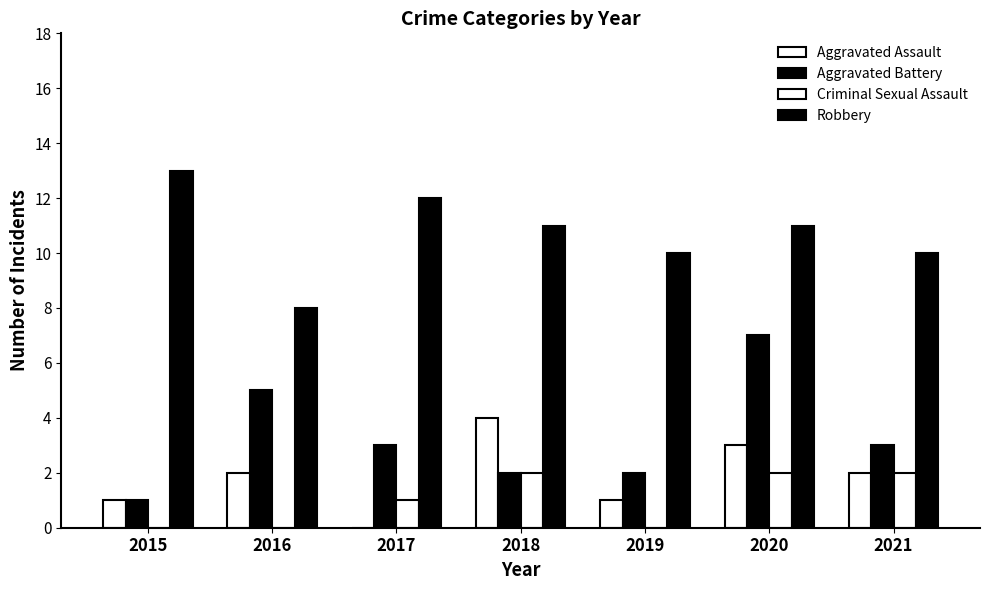

True or false: Aggravated Assault has a value of 2 at 2021.

True